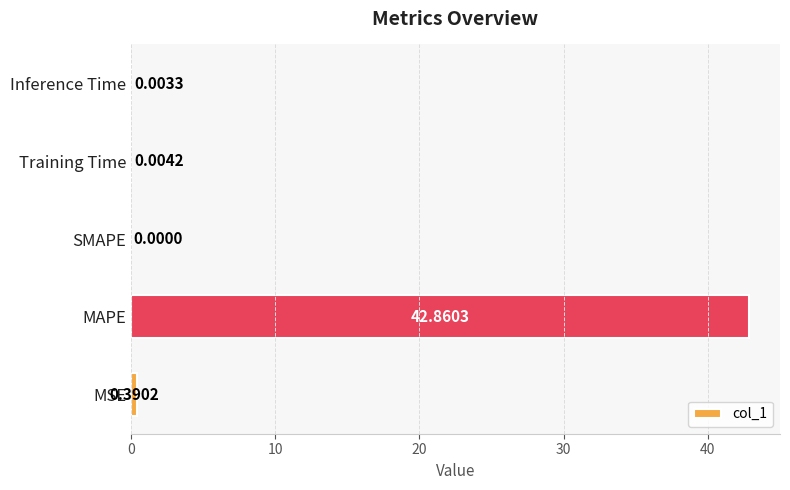

What is the average value?

8.7